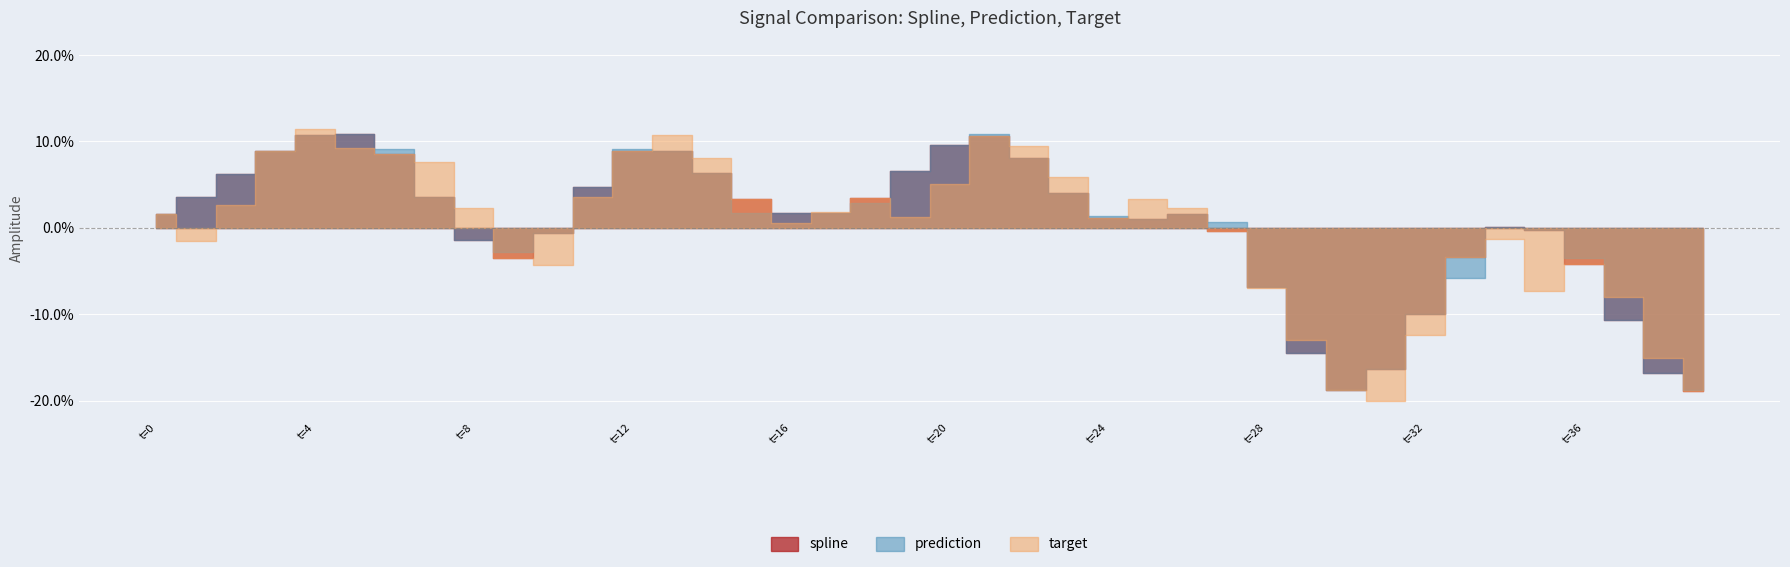

How many interior local valleys does the prediction series have?

4